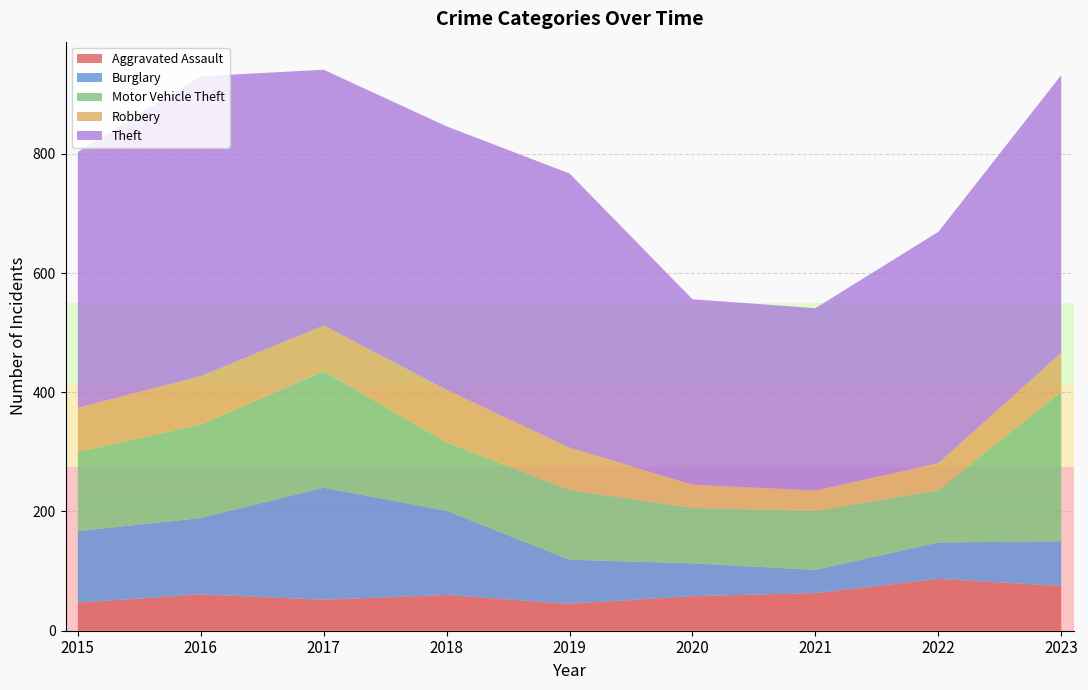

Reading left to right, extract all data points from this chart.

Aggravated Assault: 47	61	52	60	45	58	63	87	75
Burglary: 120	128	188	141	74	55	39	61	75
Motor Vehicle Theft: 133	157	195	115	117	93	99	88	251
Robbery: 74	81	77	88	71	39	34	45	65
Theft: 429	503	429	442	460	311	306	388	466